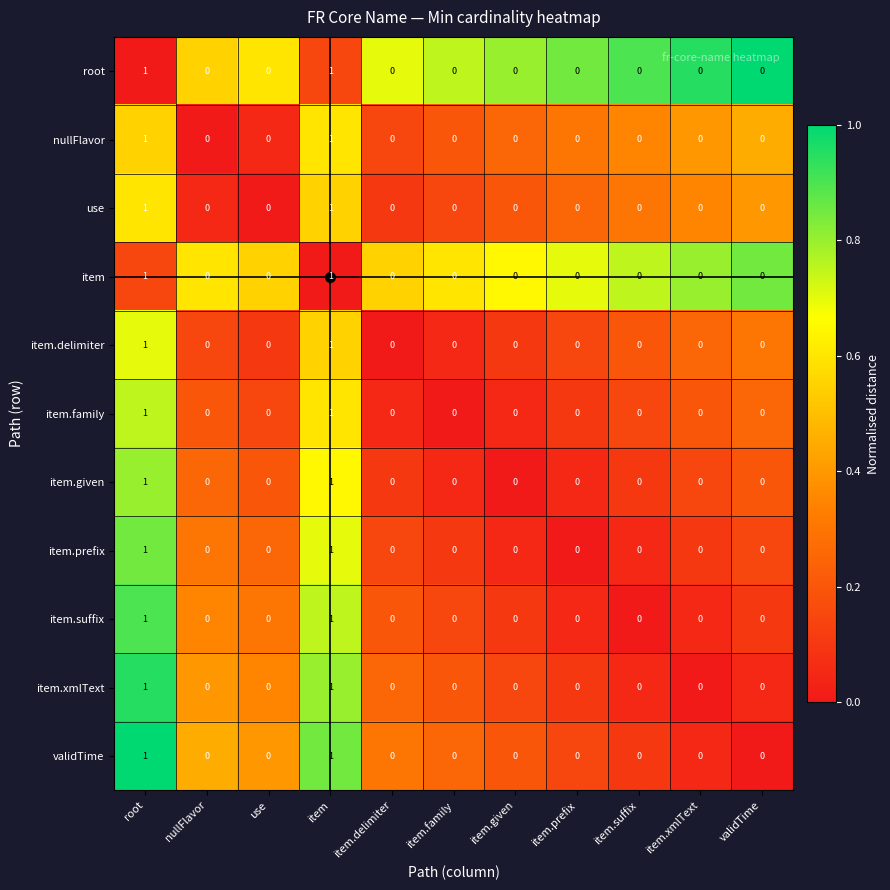

The item.xmlText series shows -1 at item.family. True or false?

False